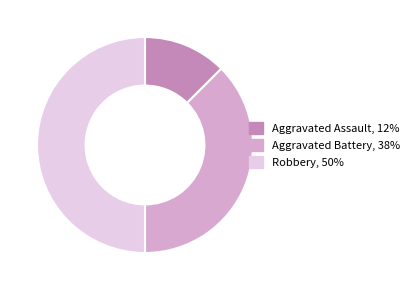

How many slices are in this pie chart?

3